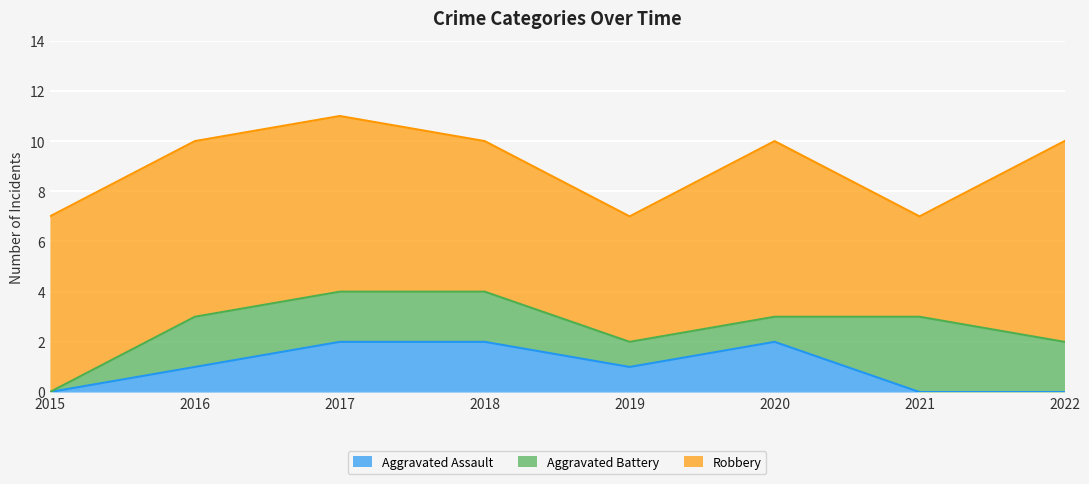

The value of Aggravated Battery at 2022 is 0. True or false?

False